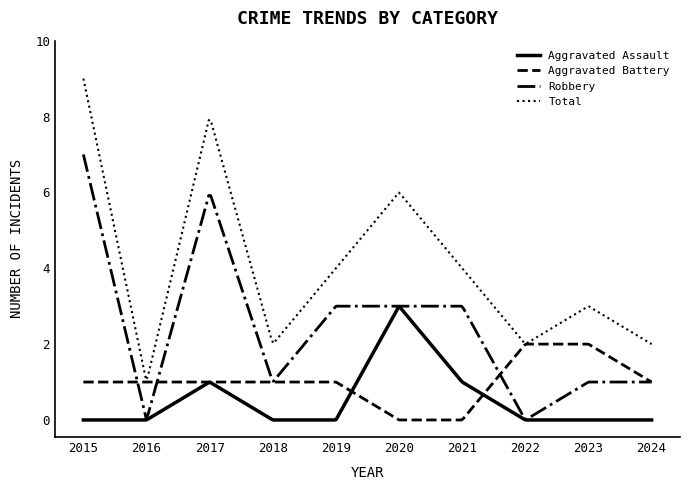

What is the highest value of the Robbery series?

7.0